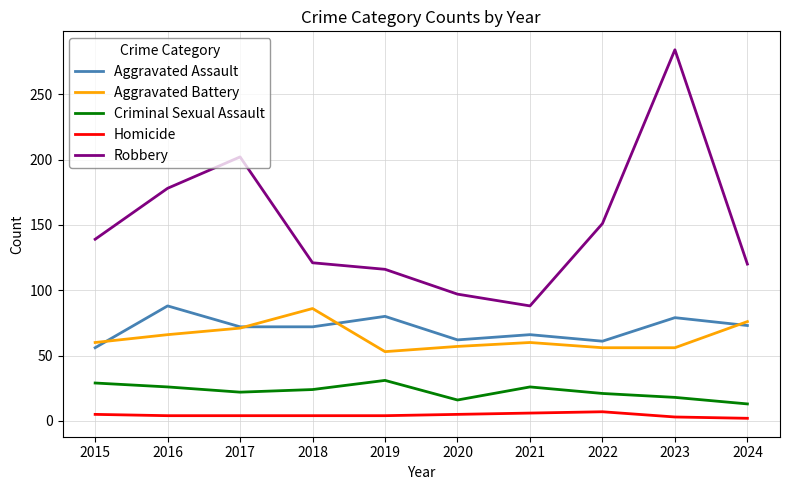

What are all the series names shown in the legend?

Aggravated Assault, Aggravated Battery, Criminal Sexual Assault, Homicide, Robbery